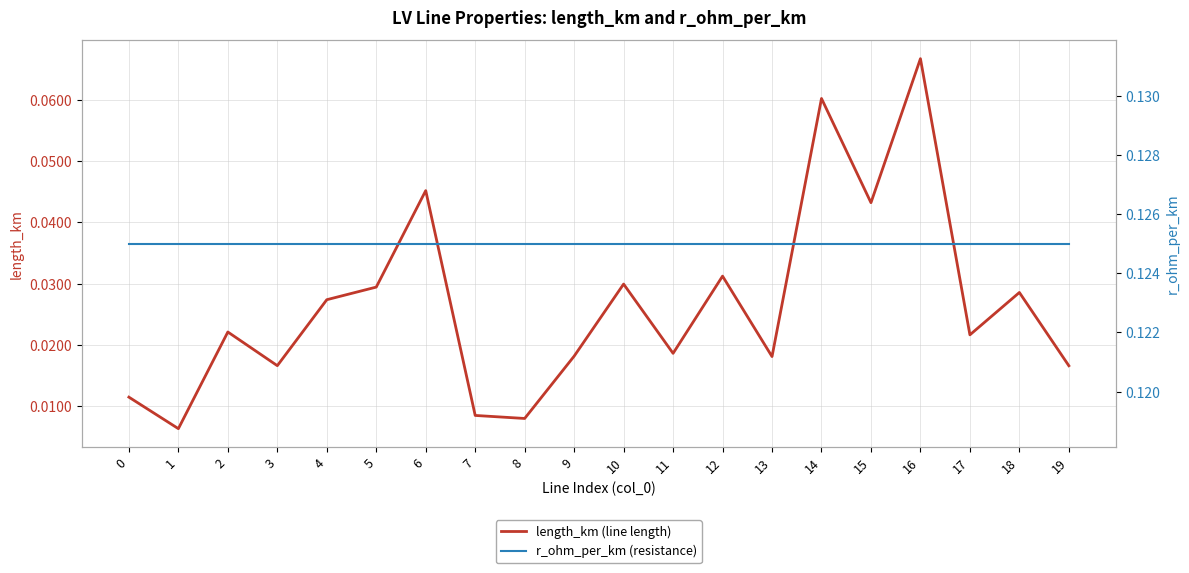

What is the sum of the length_km (line length) values at 14 and 7?

0.1